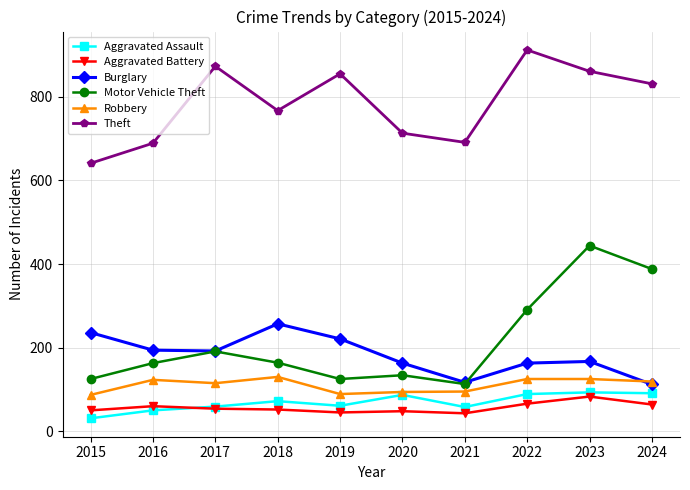

Is it true that Robbery equals 217 at 2017?

False